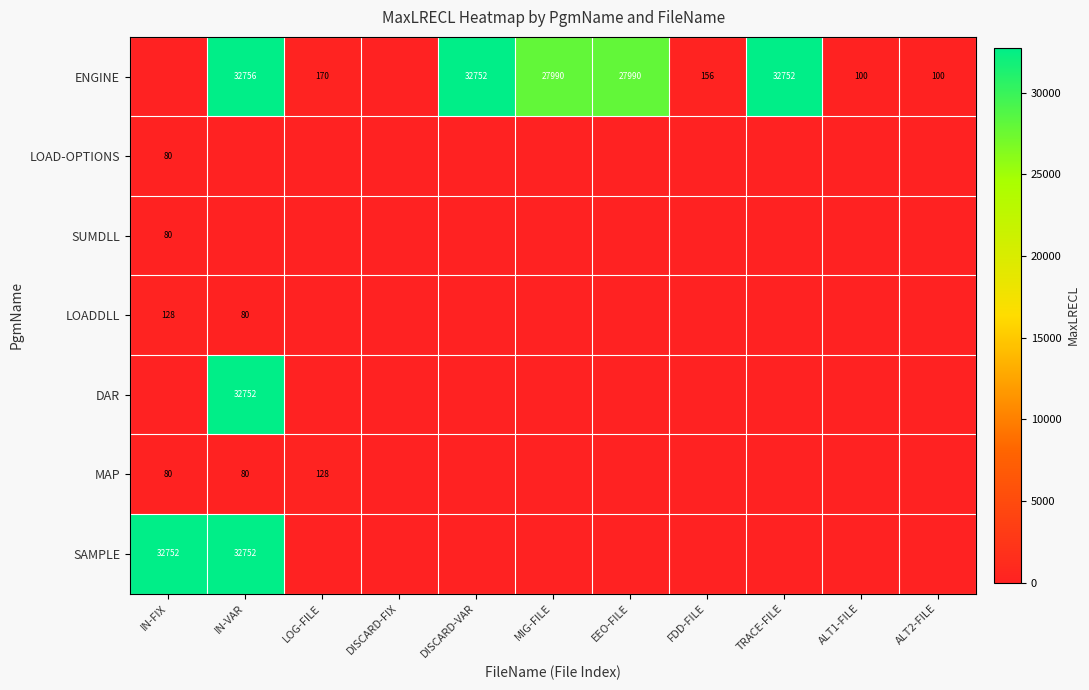

The value of LOAD-OPTIONS at IN-FIX is 115. True or false?

False